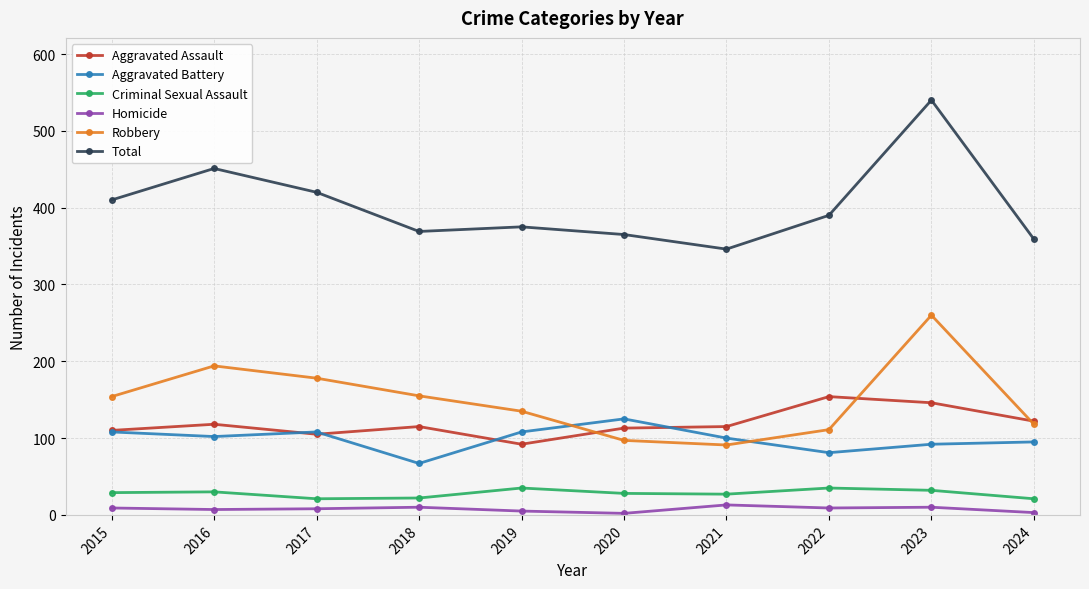

The Total series shows 138 at 2017. True or false?

False